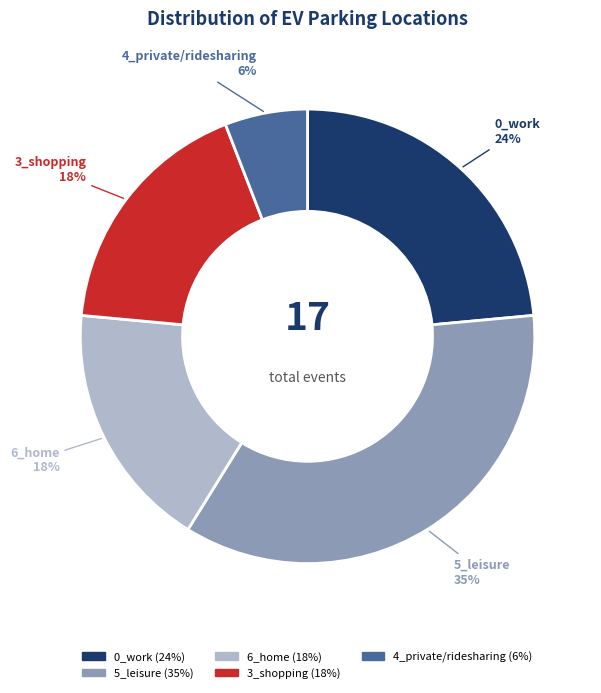

How many slices are in this pie chart?

5